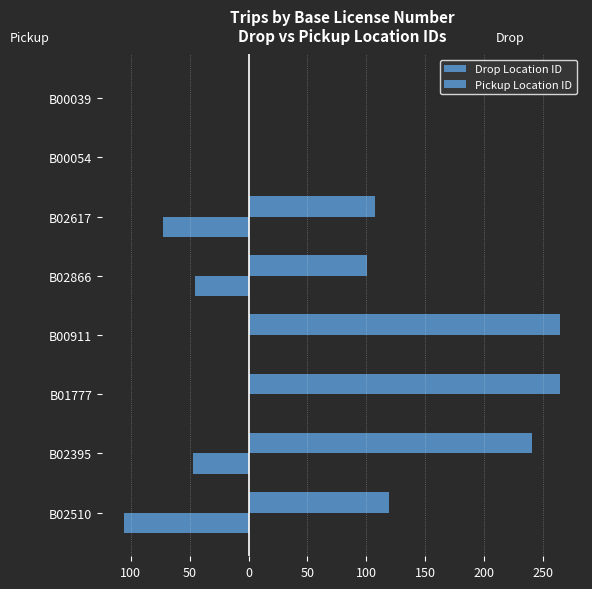

What is the difference between the maximum and minimum values in the Pickup Location ID series?

106.0